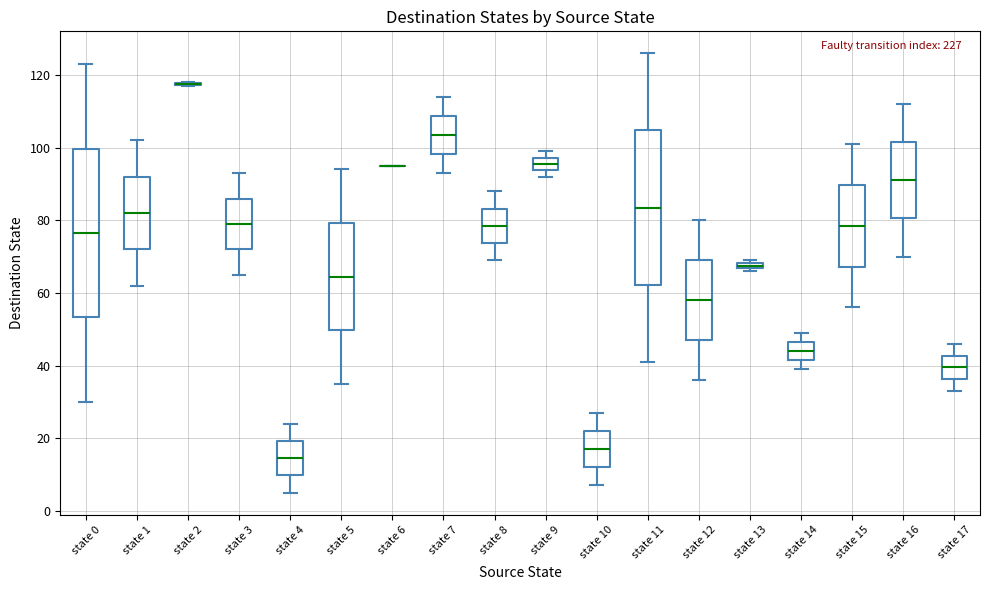

Which box is the tallest, from its lower edge to its upper edge?

state 0